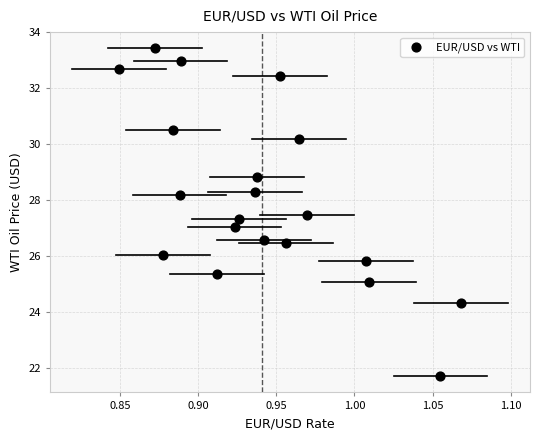

What is the range of Y values (max minus min)?

11.7